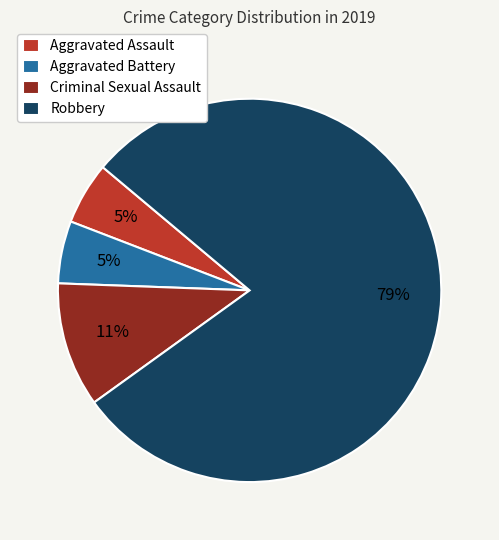

To the nearest percent, what percentage of the pie is Robbery?

79%